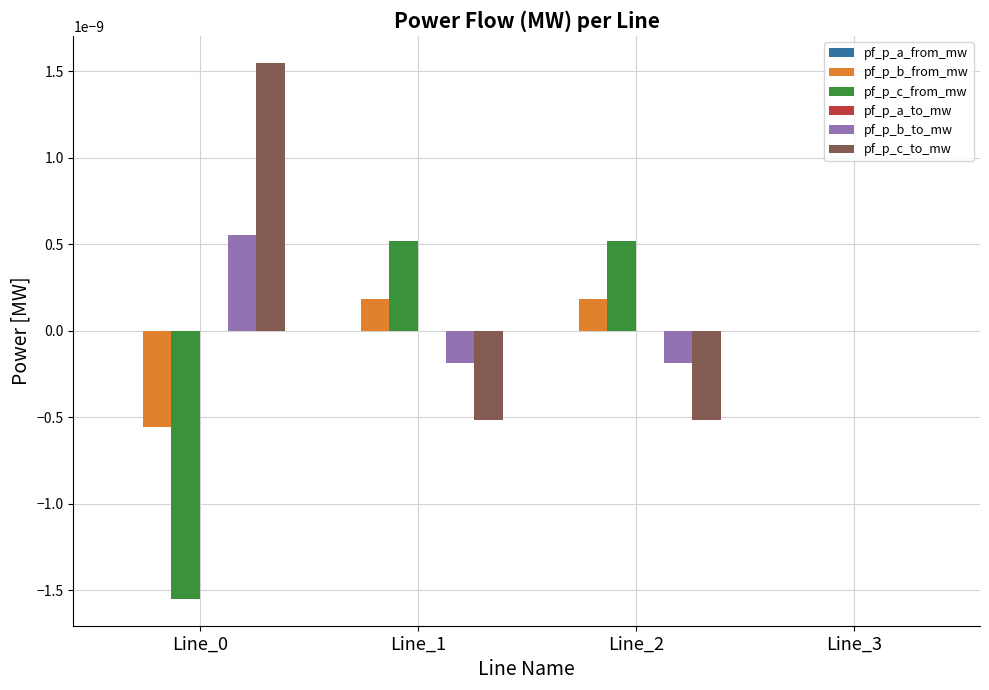

How many distinct data groups are displayed?

6